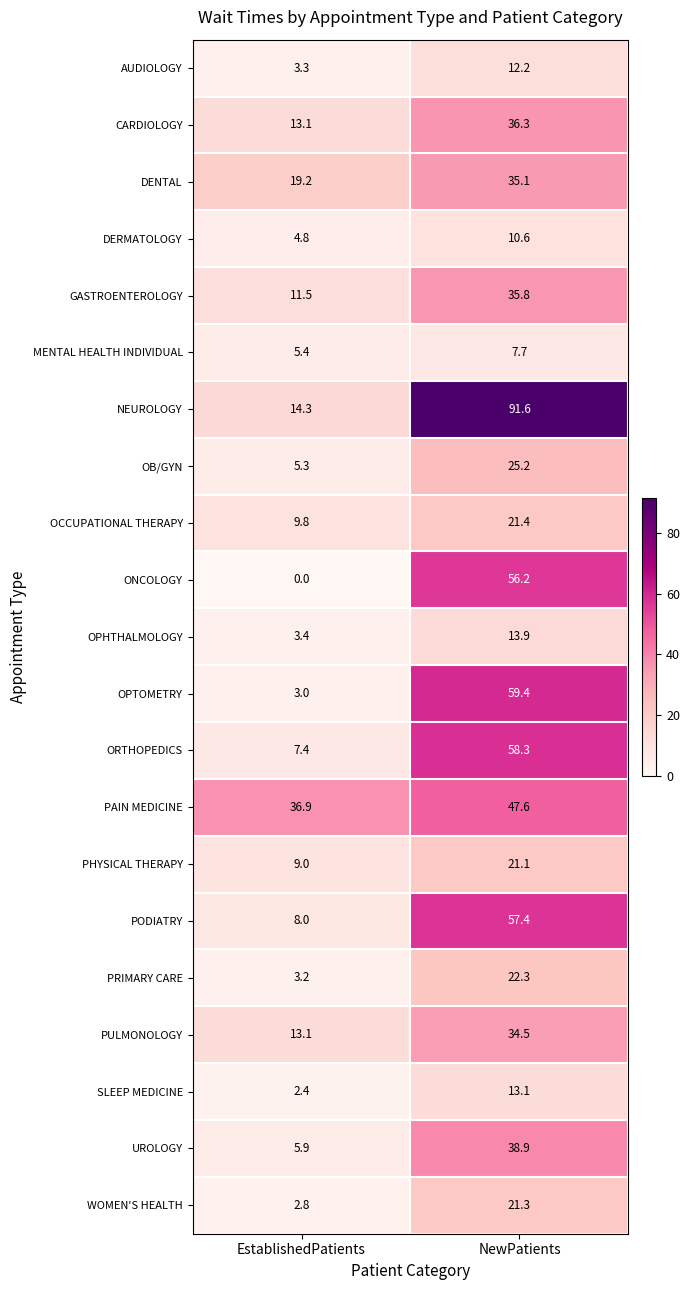

At which label does PAIN MEDICINE first exceed 47?

NewPatients